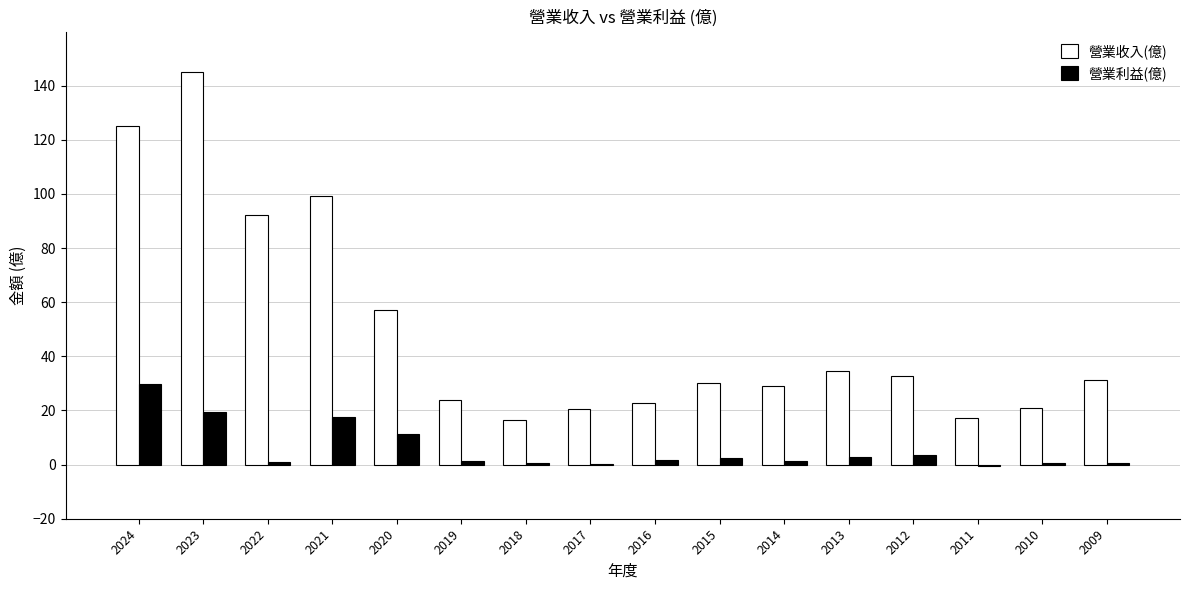

Which label corresponds to the largest value in the chart?

2023